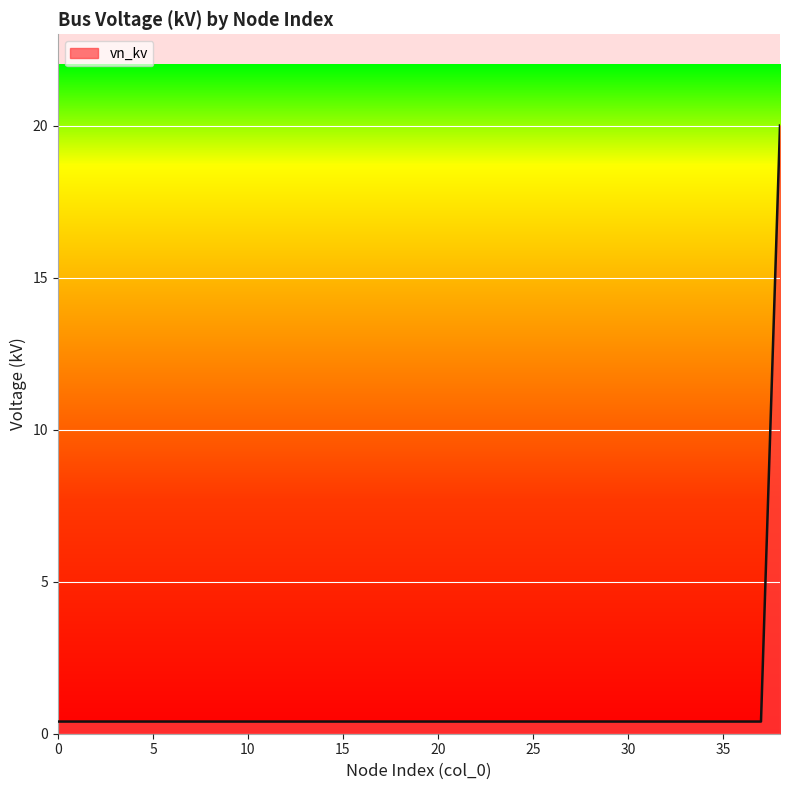

What is the greatest value displayed?

20.0